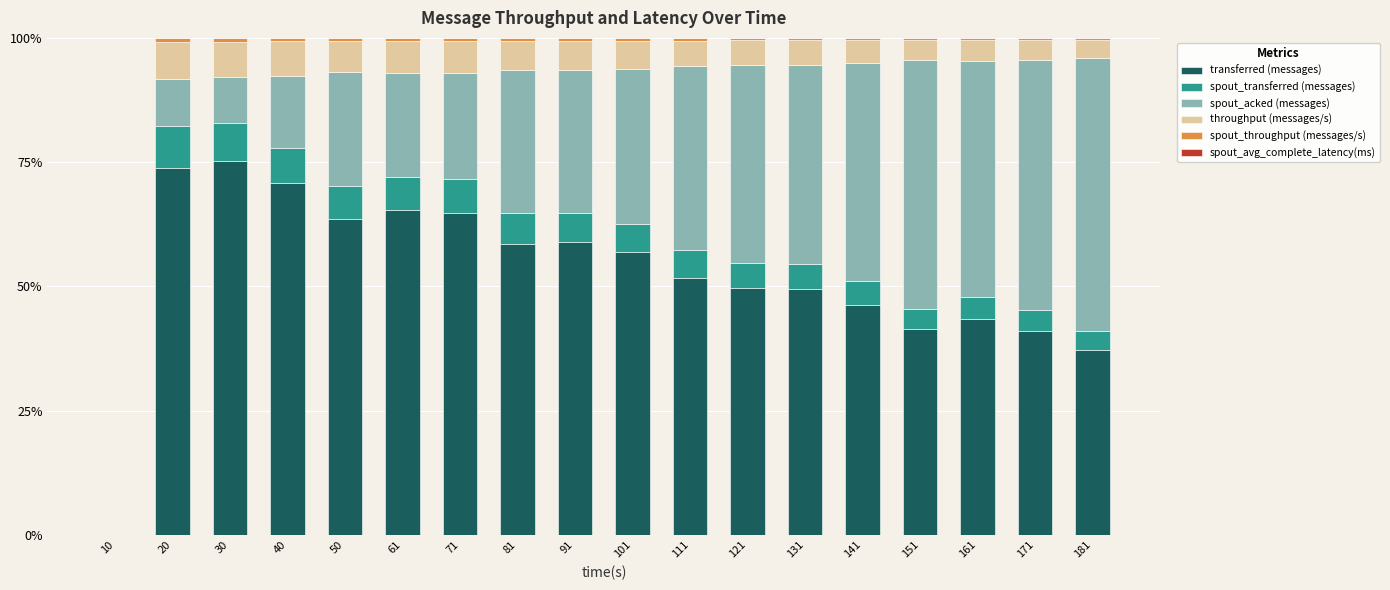

How many categories are shown in the chart?

18